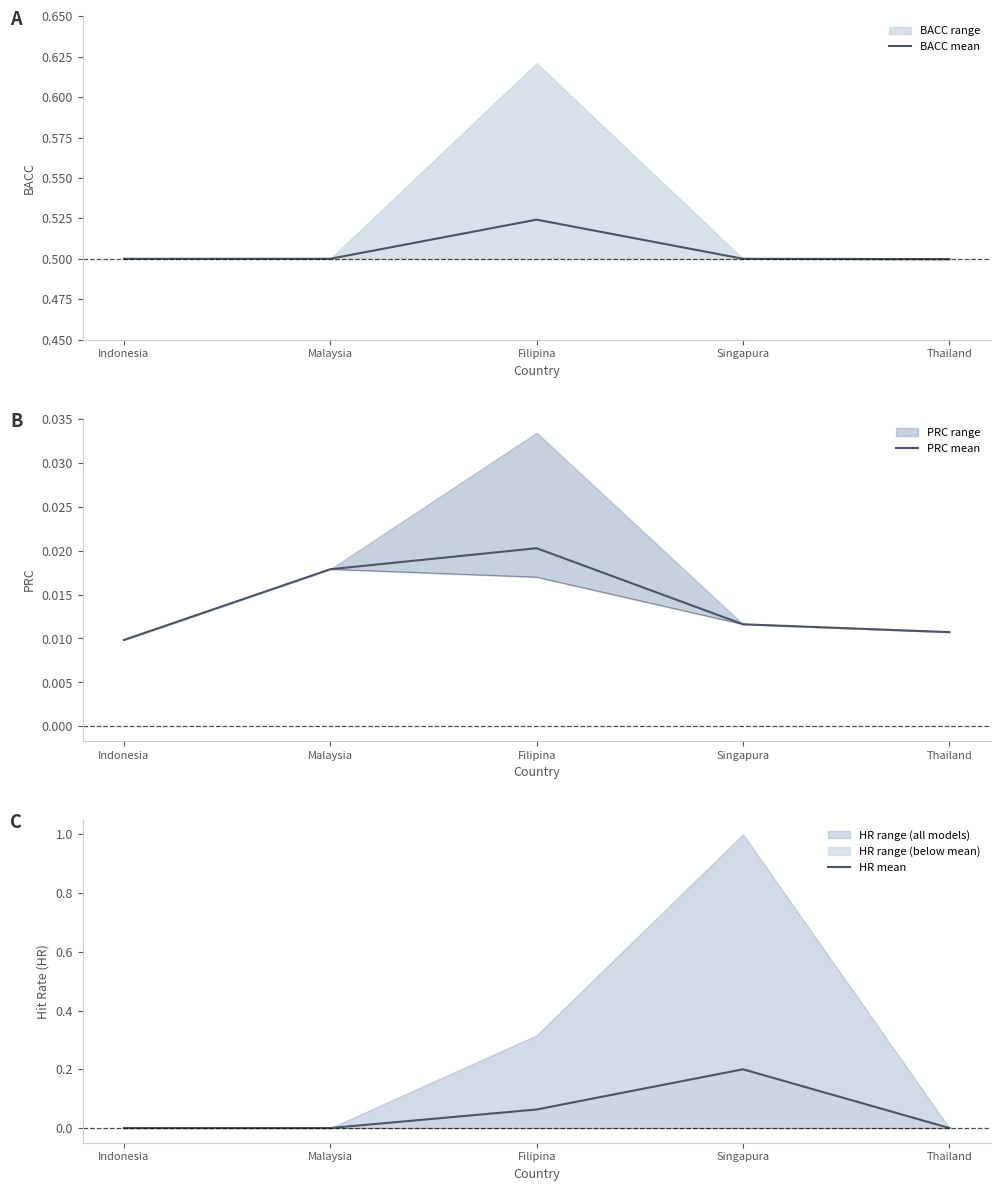

The value of HR mean at Singapura is 0.2. True or false?

True